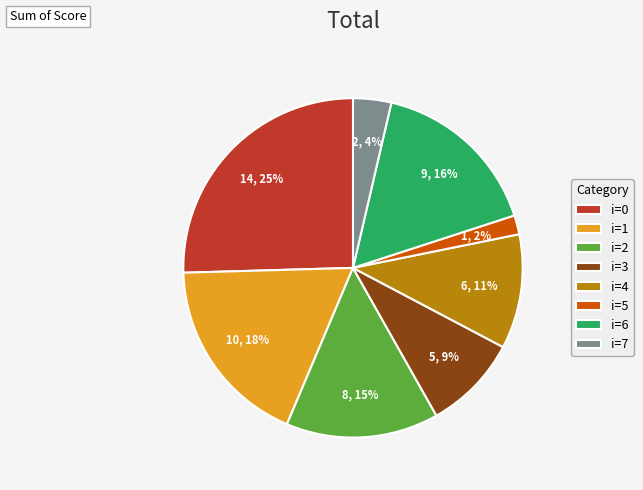

Which slice is the largest?

i=0